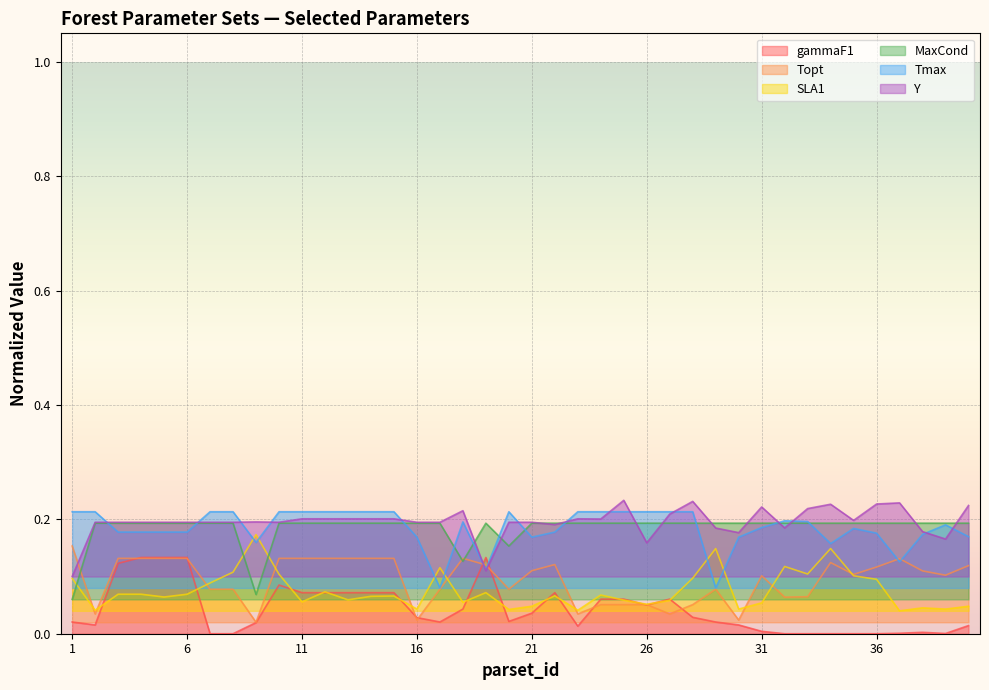

What is the value of the Tmax point at the 7th from the left?

0.2